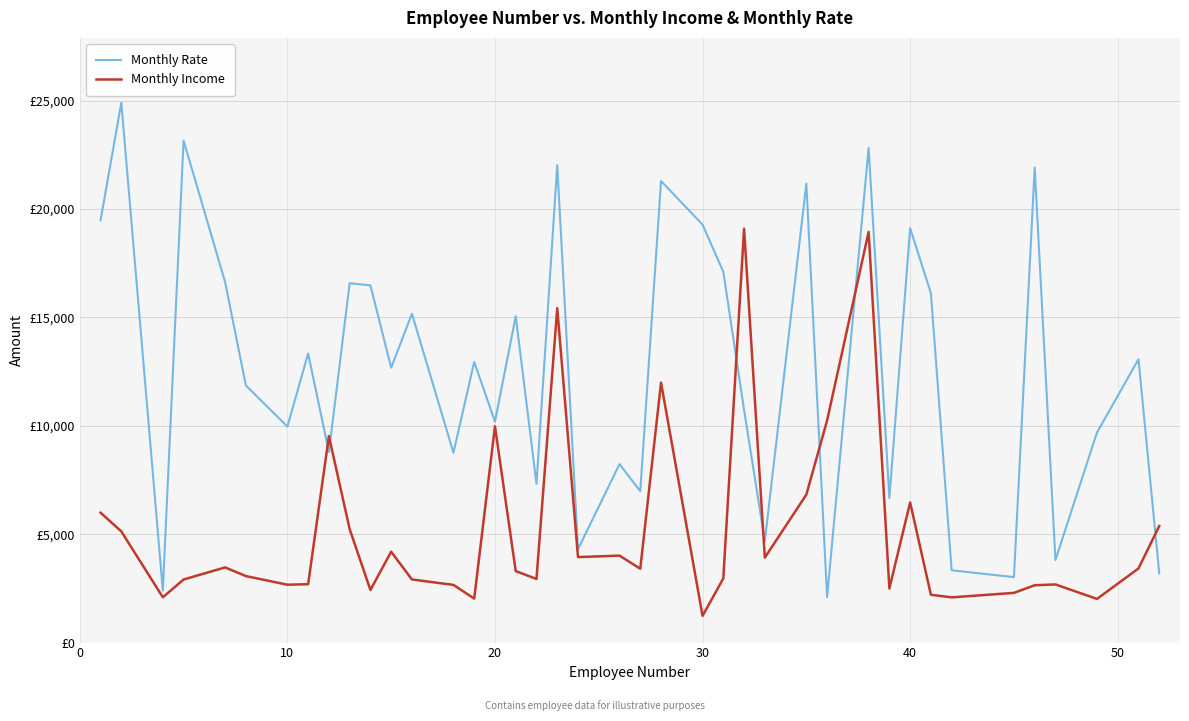

Reading left to right, extract all data points from this chart.

Monthly Rate: 19479	24907	2396	23159	16632	11864	9964	13335	8787	16577	16479	12682	15170	8758	12947	10195	15053	7324	22021	4306	8232	6986	21293	19281	17102	10735	4681	21173	2094	22822	6670	19121	16117	3335	3020	21923	3810	9687	13072	3193
Monthly Income: 5993	5130	2090	2909	3468	3068	2670	2693	9526	5237	2426	4193	2911	2661	2028	9980	3298	2935	15427	3944	4011	3407	11994	1232	2960	19094	3919	6825	10248	18947	2496	6465	2206	2086	2293	2645	2683	2014	3419	5376